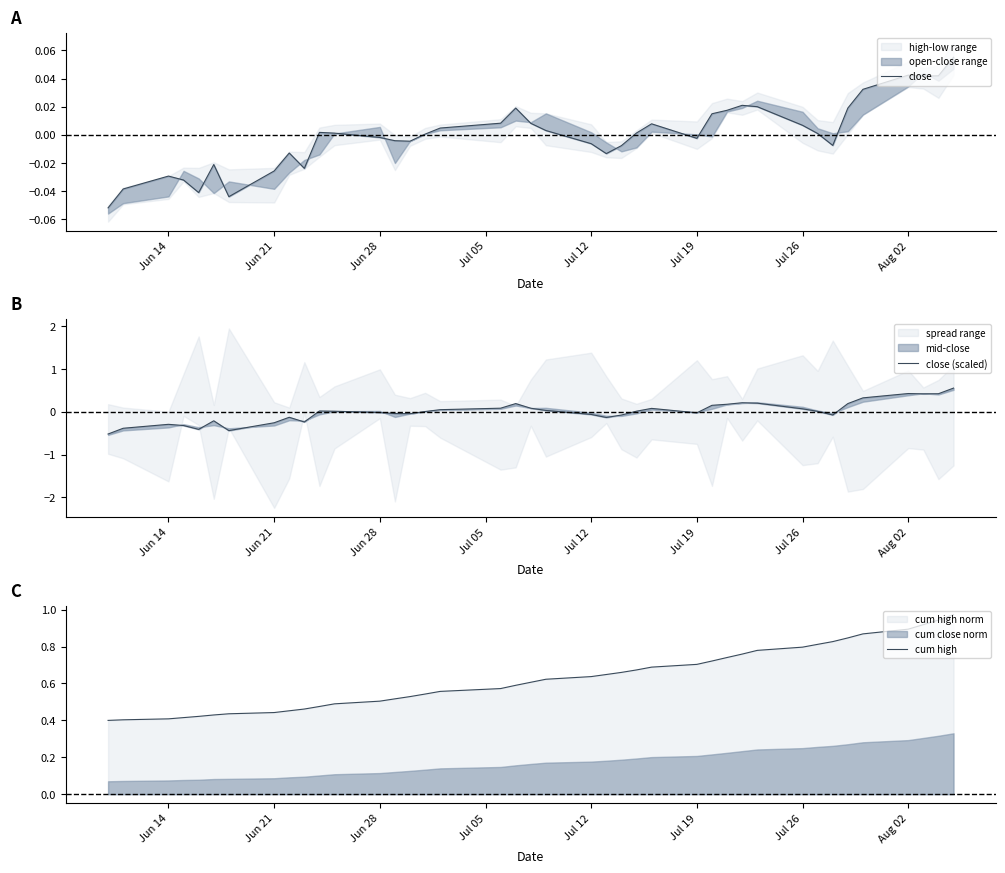

True or false: close (scaled) has more than 1 interior local peaks.

True